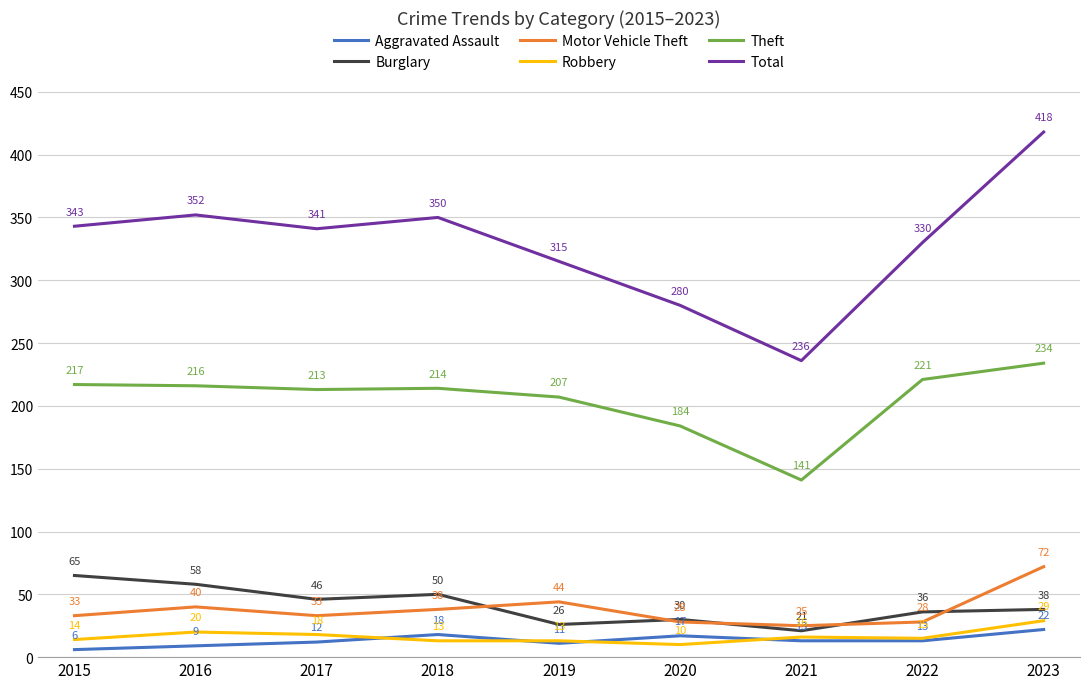

How many values in the Aggravated Assault series are below 13?

4